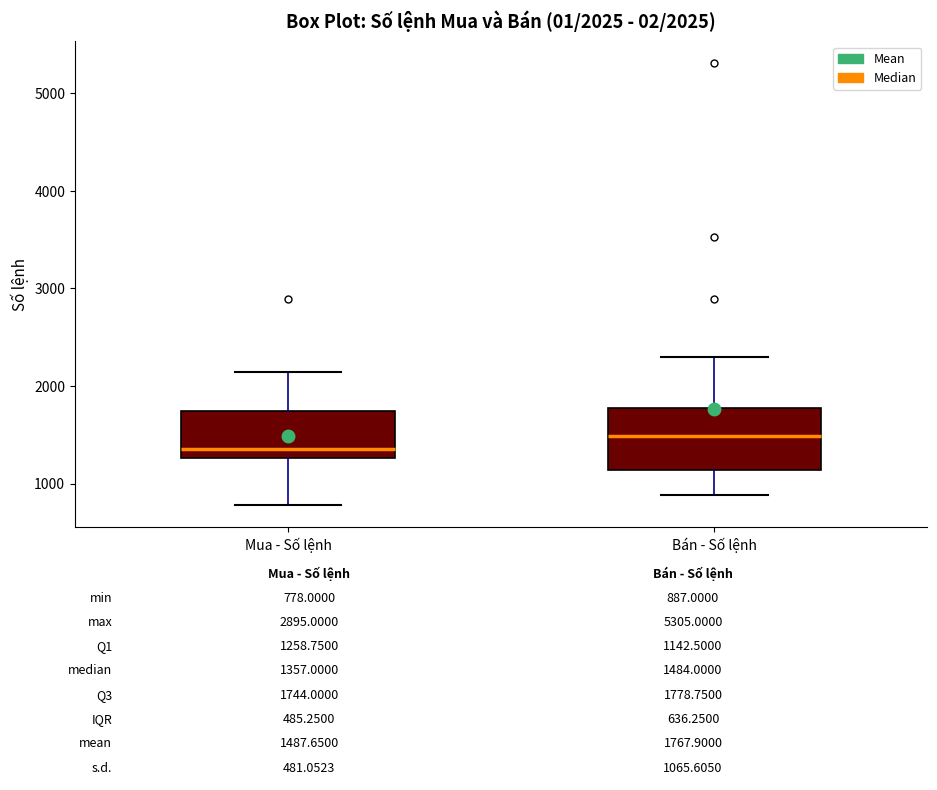

Comparing the boxes themselves (not the whiskers), which one is the tallest?

Bán - Số lệnh